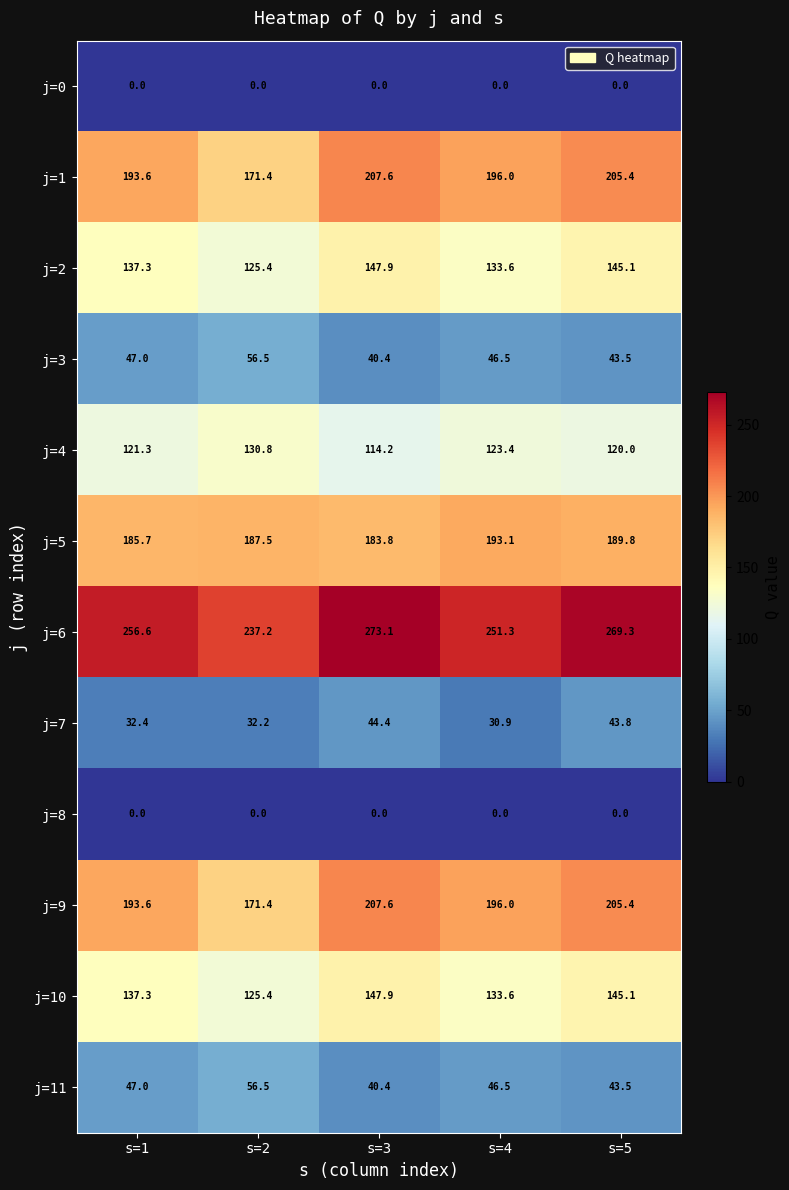

At which category is the sum across all series the highest?

s=5